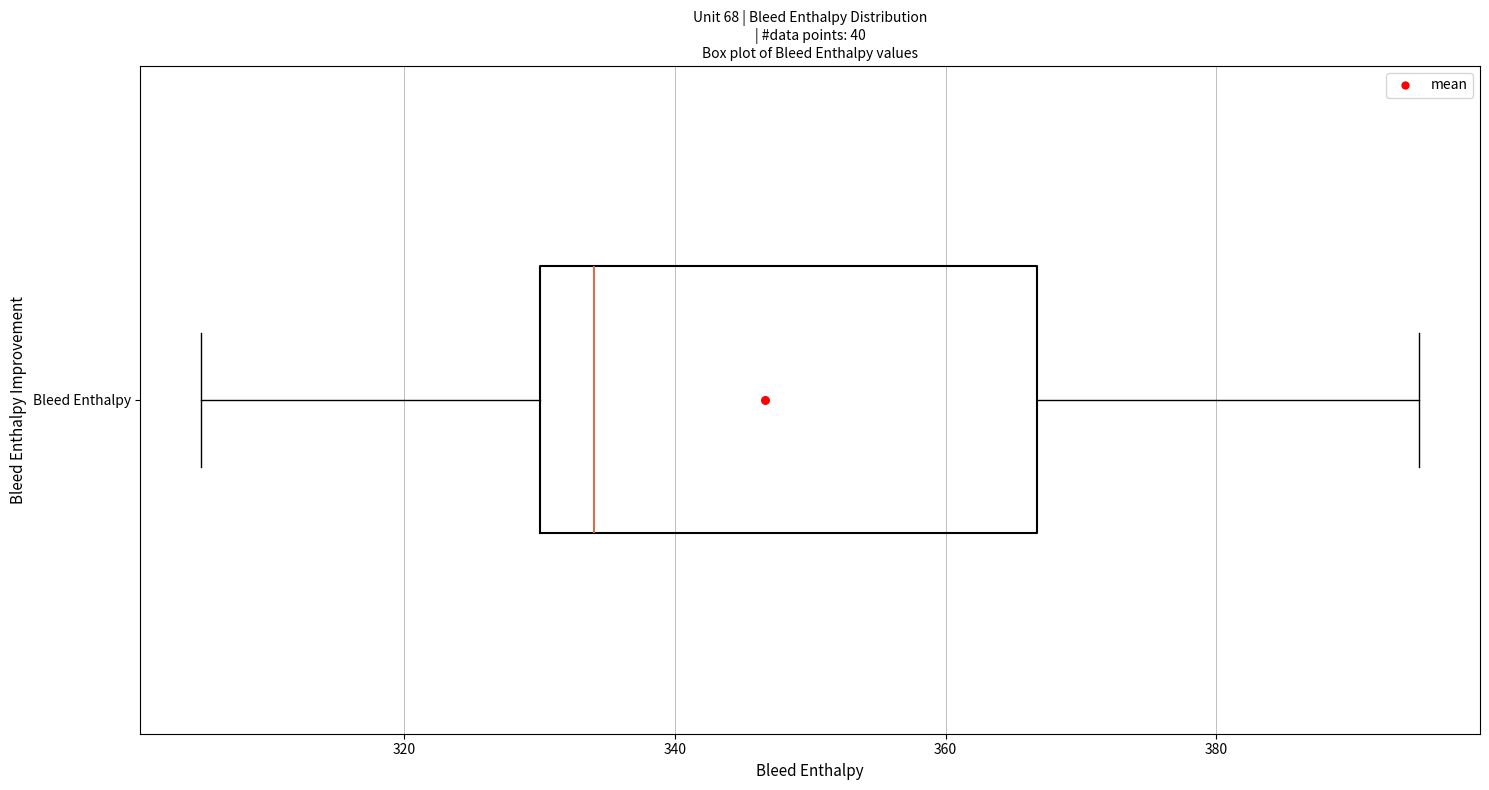

Read this box plot against the x-axis: the position of the median line, the range covered by the box, and the ends of both whiskers. The values are not printed on the chart, so give them approximately, as read against the axis.

median 334, box 330 to 366, whiskers 306 to 396